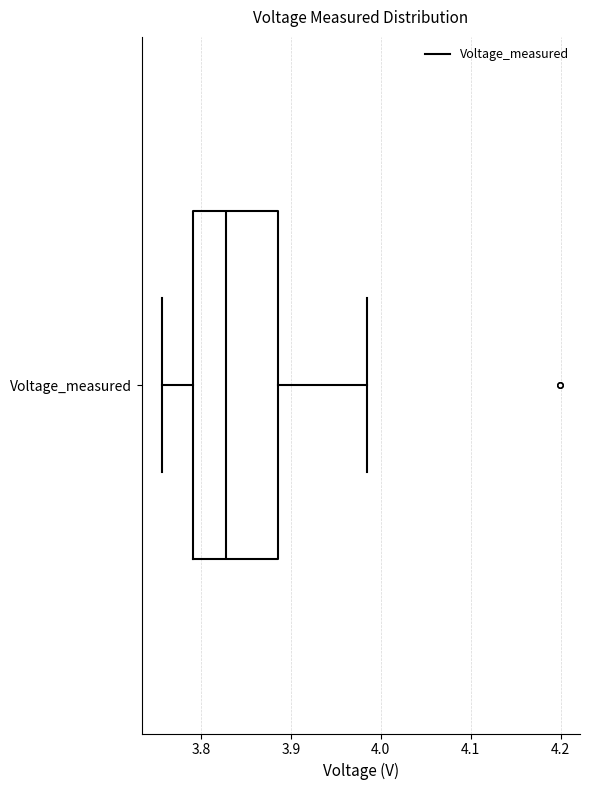

Transcribe this box plot: give where the median line is, the range the box spans, and where the two whiskers end, as read against the x-axis. The values are not printed on the chart, so give them approximately, as read against the axis.

median 3.83, box 3.79 to 3.89, whiskers 3.76 to 3.99